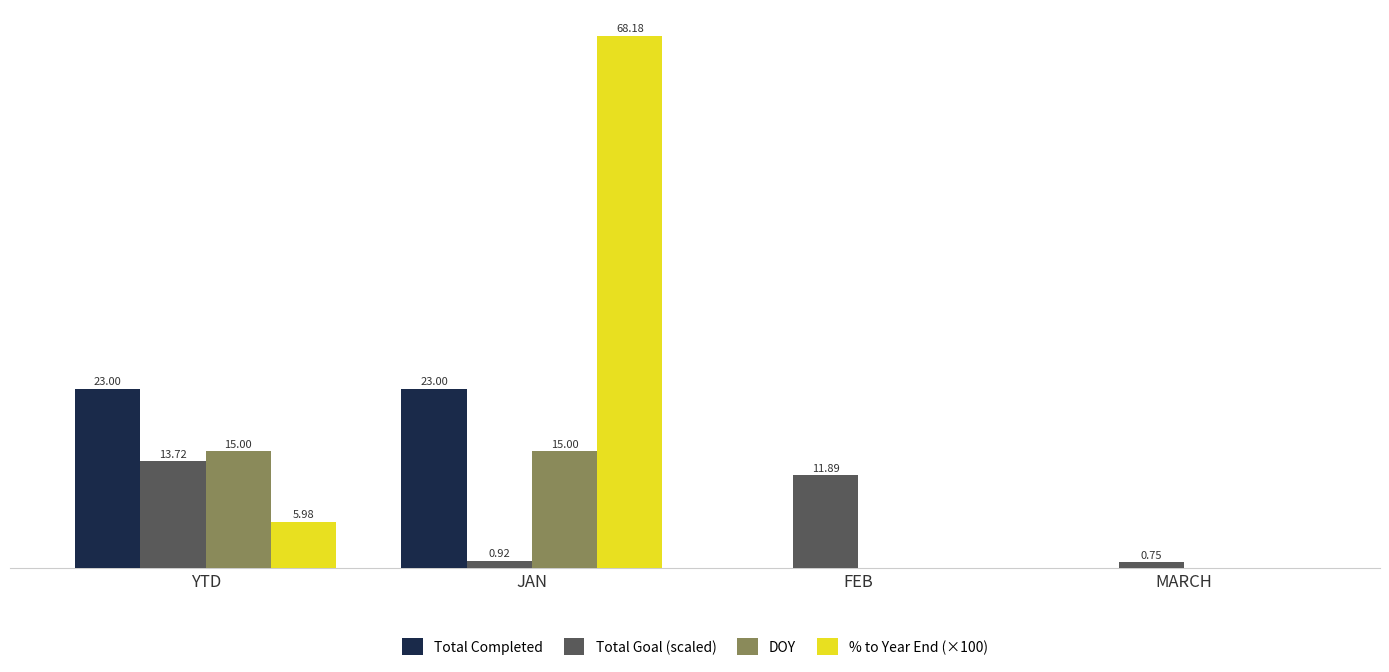

Between YTD and MARCH, which series saw the biggest shift?

Total Completed